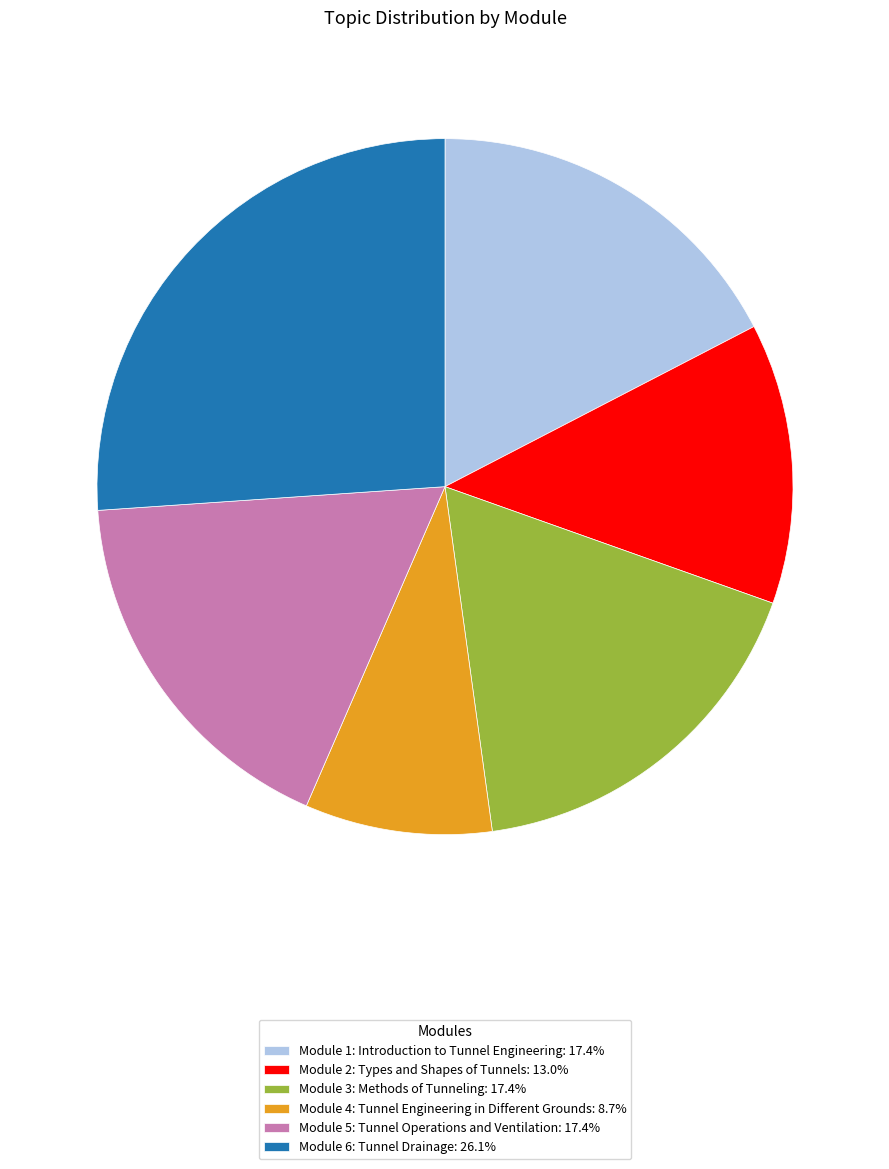

The Module 5: Tunnel Operations and Ventilation slice represents 28% of the pie. True or false?

False